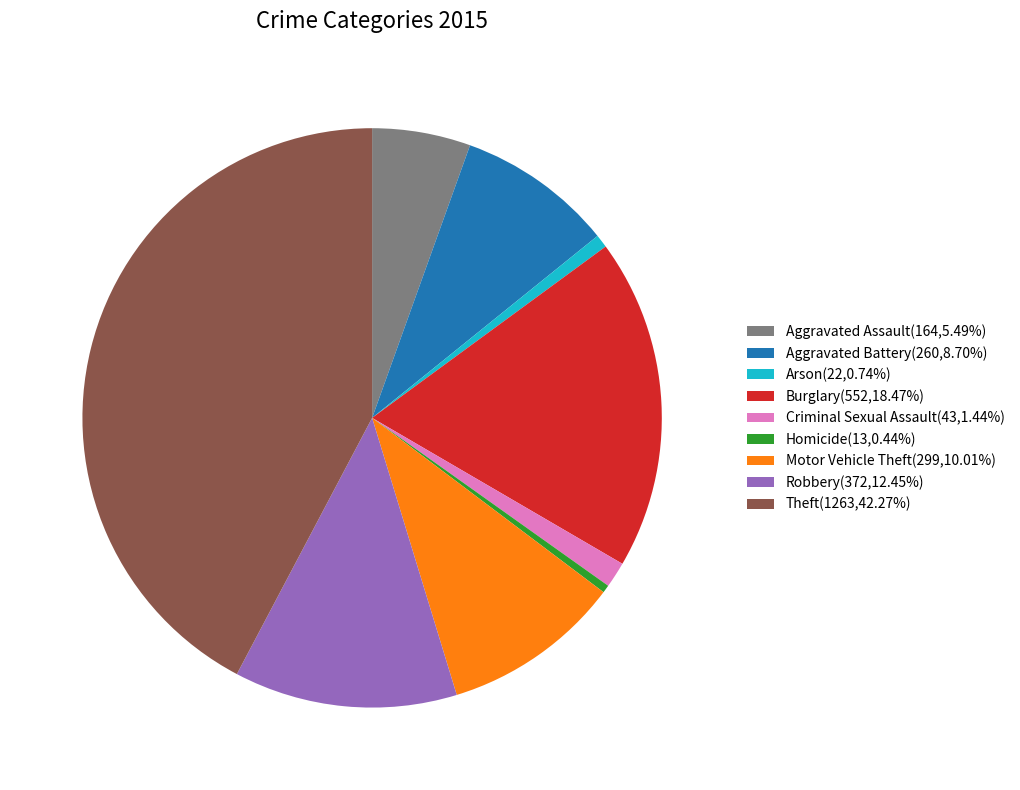

Is the sum of Arson(22,0.74%) and Robbery(372,12.45%) greater than half?

No